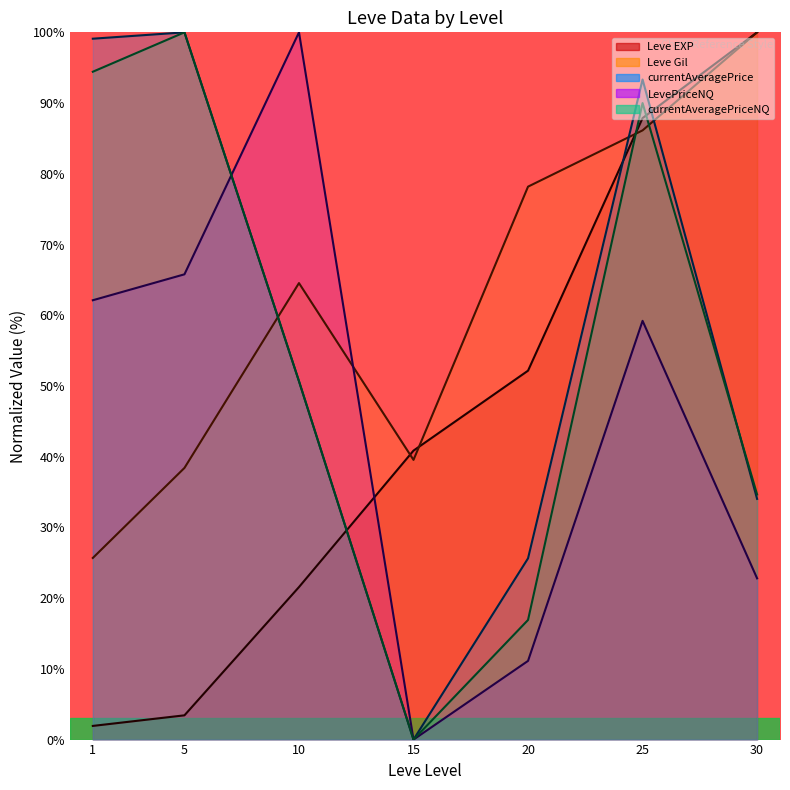

Where do currentAveragePrice and LevePriceNQ first cross each other?

5 and 10